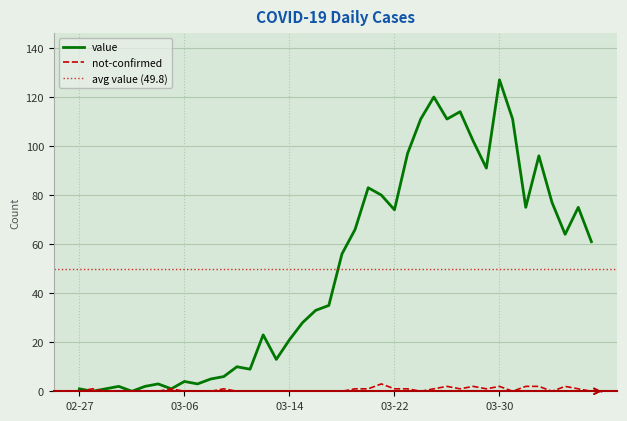

True or false: value has more than 0 points higher than both neighbors.

True